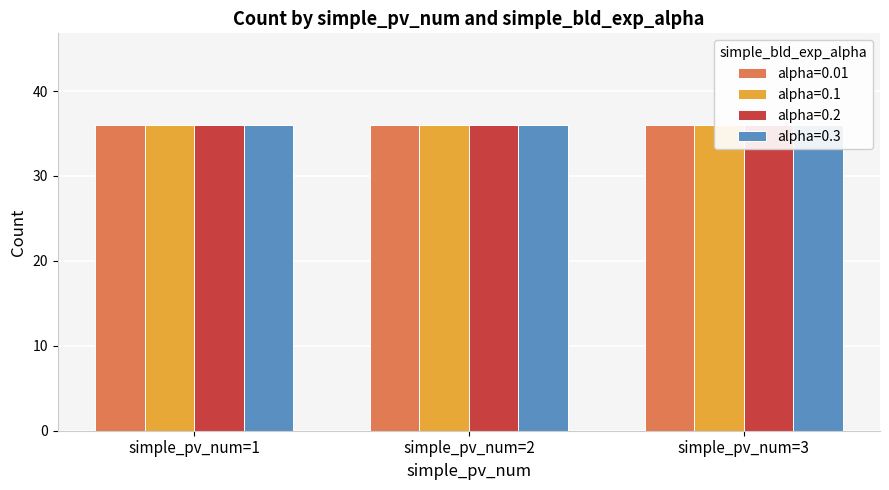

At which category does the chart reach its peak across all series?

1